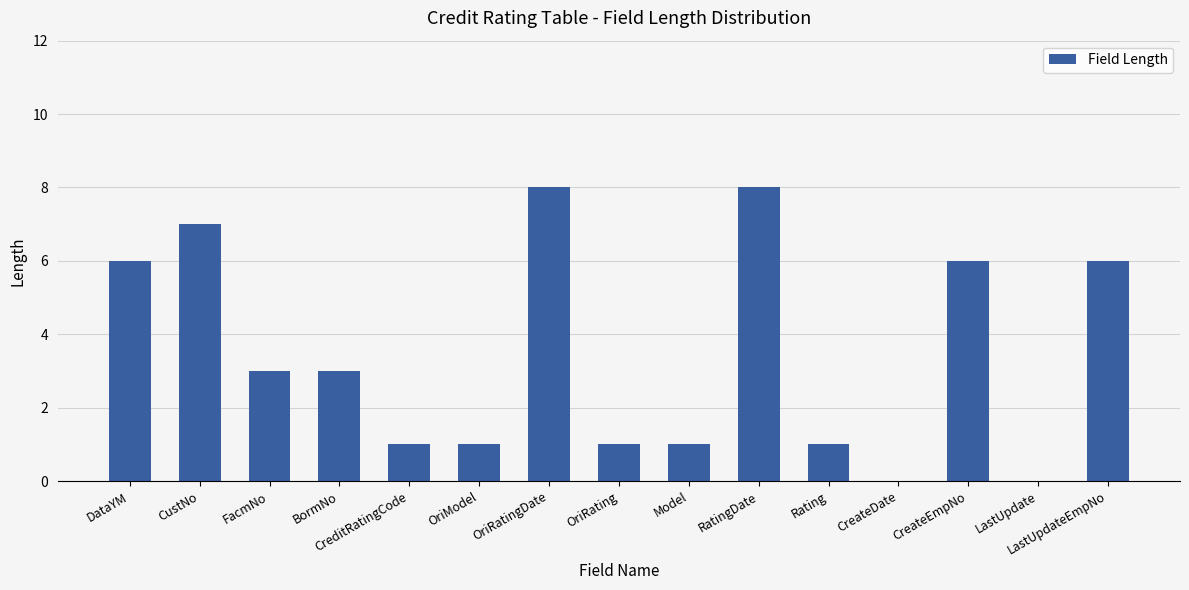

The chart shows a value of 4 at LastUpdate. True or false?

False